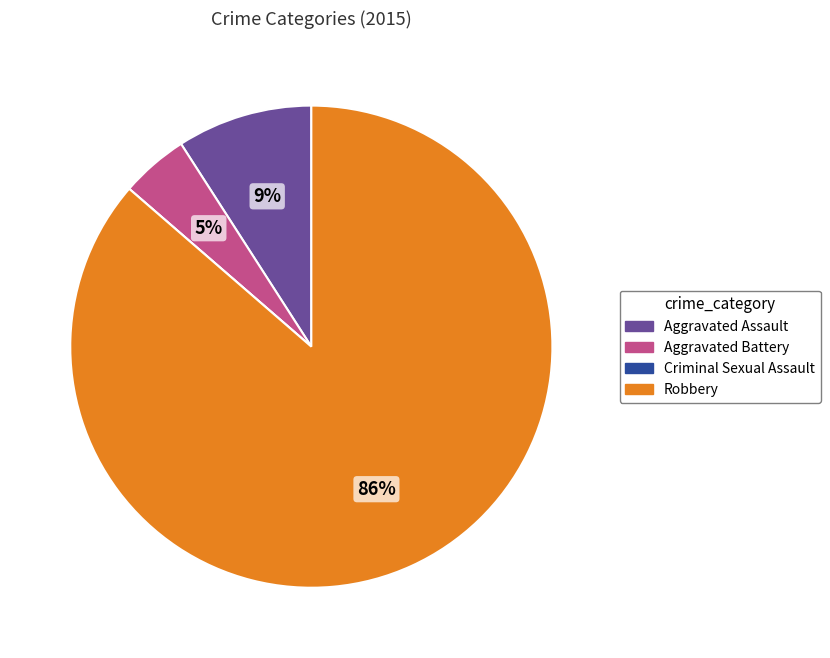

What percentage is the Aggravated Assault slice, to the nearest percent?

9%